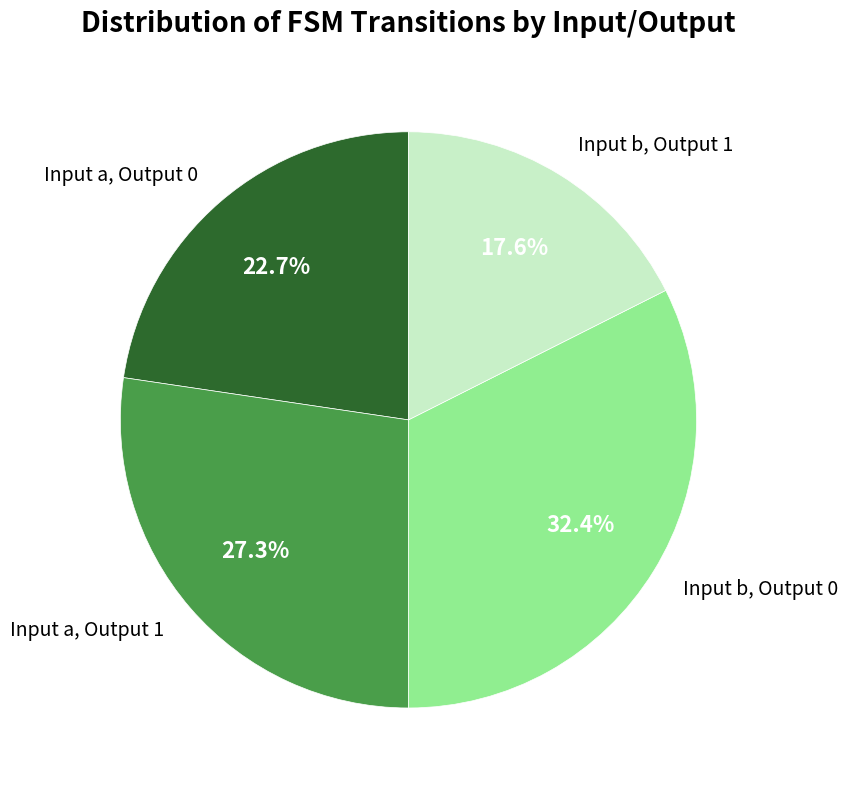

Rank the categories by value from lowest to highest.

Input b, Output 1, Input a, Output 0, Input a, Output 1, Input b, Output 0